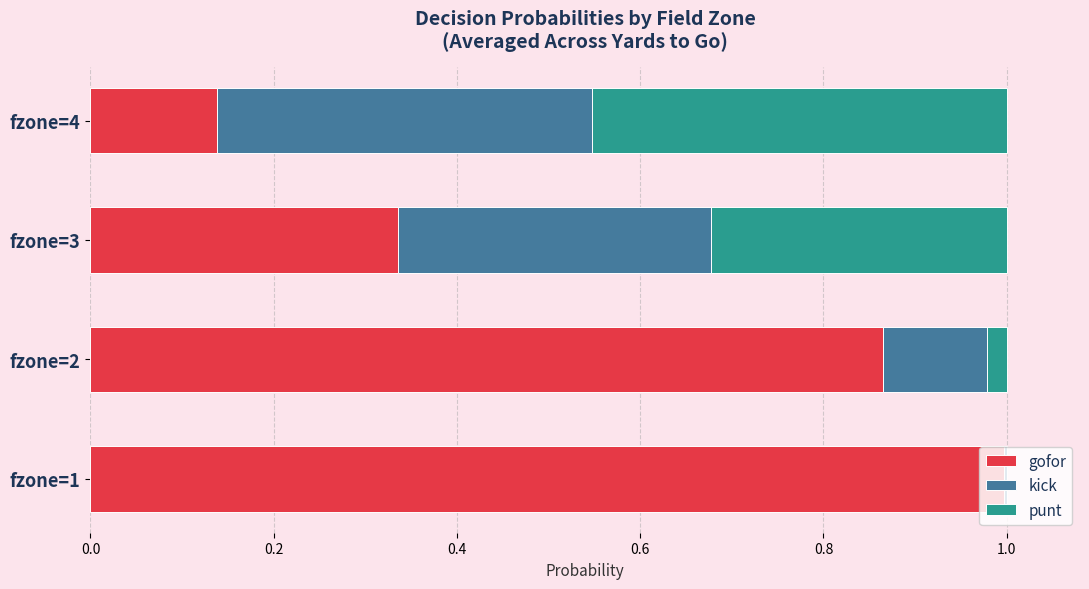

What is the sum of all gofor values?

2.3